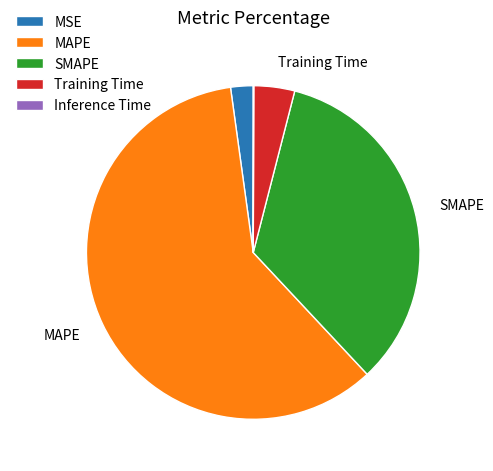

What is the largest slice in the pie chart?

MAPE